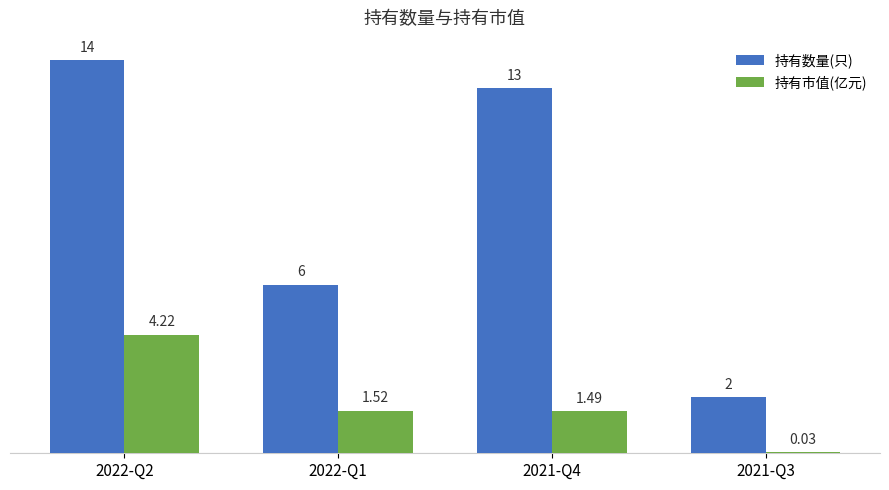

Between 2022-Q2 and 2021-Q3, which series saw the biggest shift?

持有数量(只)